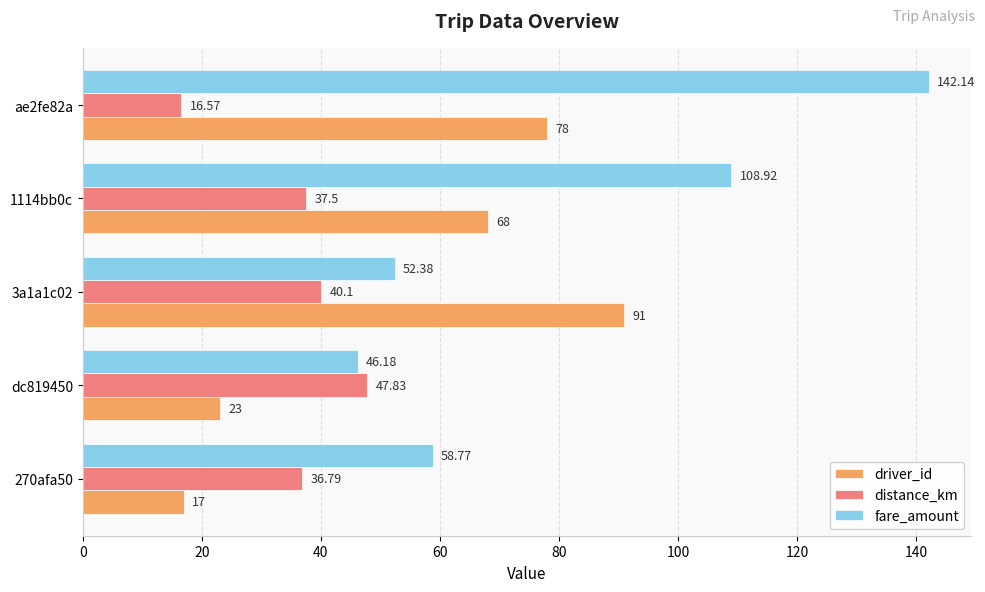

What is the difference between the maximum and minimum values in the fare_amount series?

96.0